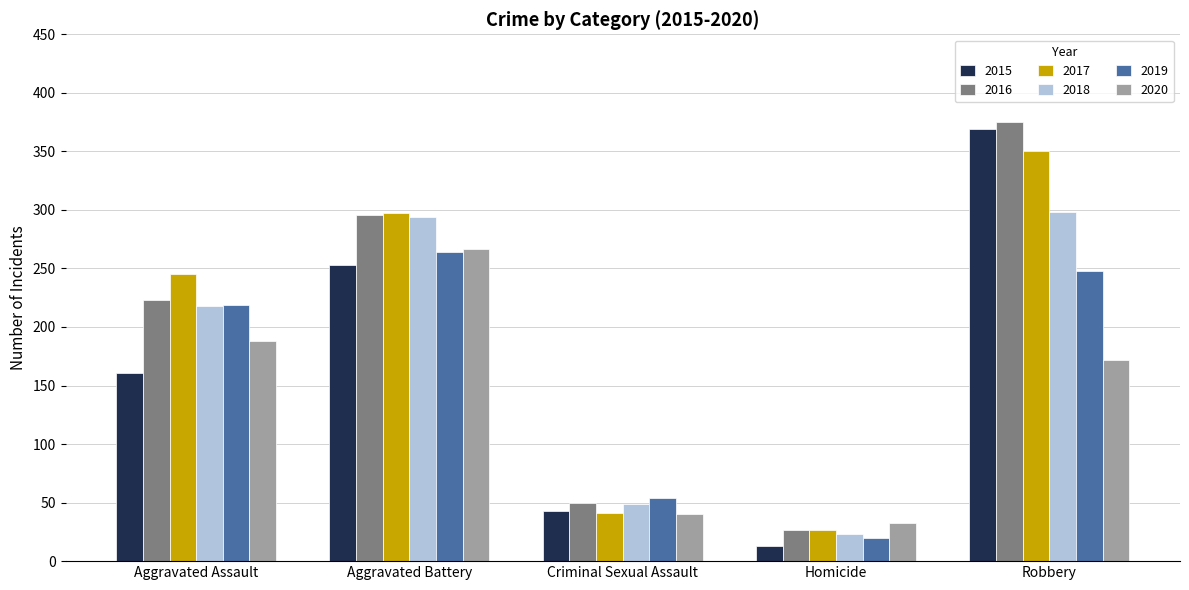

Reading left to right, what are all the values shown in this chart?

2015: Aggravated Assault=161	Aggravated Battery=253	Criminal Sexual Assault=43	Homicide=13	Robbery=369
2016: Aggravated Assault=223	Aggravated Battery=296	Criminal Sexual Assault=50	Homicide=27	Robbery=375
2017: Aggravated Assault=245	Aggravated Battery=297	Criminal Sexual Assault=41	Homicide=27	Robbery=350
2018: Aggravated Assault=218	Aggravated Battery=294	Criminal Sexual Assault=49	Homicide=23	Robbery=298
2019: Aggravated Assault=219	Aggravated Battery=264	Criminal Sexual Assault=54	Homicide=20	Robbery=248
2020: Aggravated Assault=188	Aggravated Battery=267	Criminal Sexual Assault=40	Homicide=33	Robbery=172